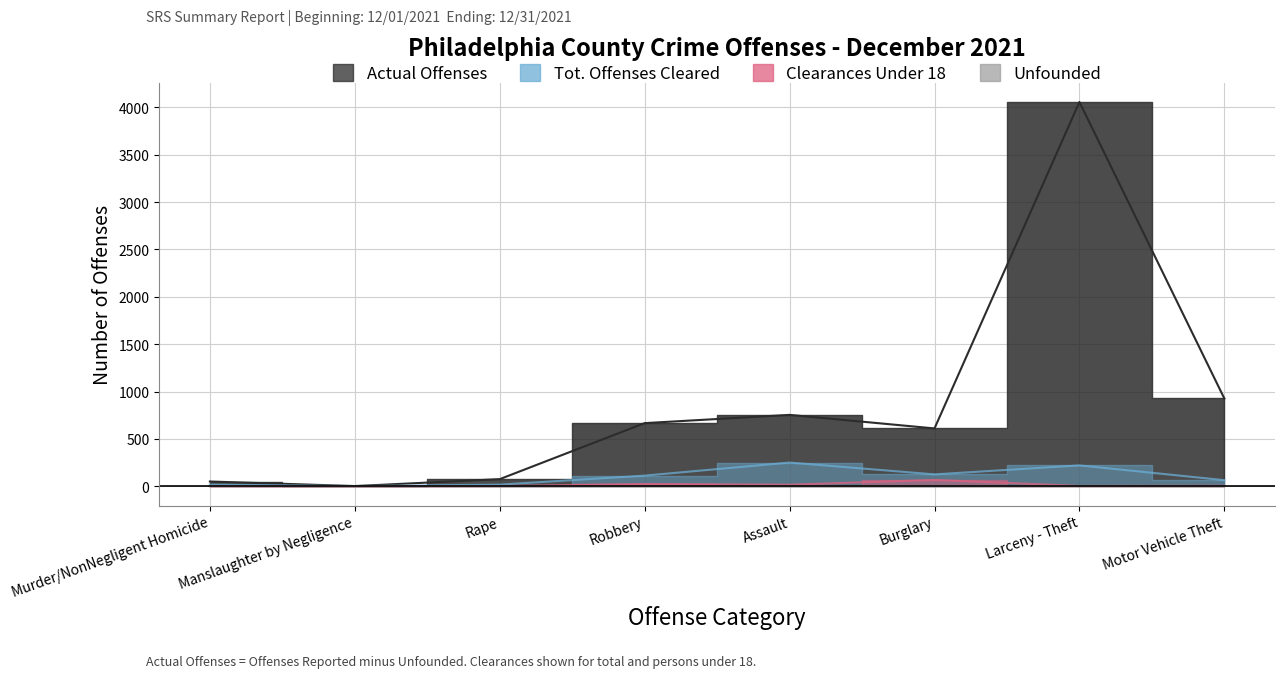

What is the sum of all Tot. Offenses Cleared values?

815